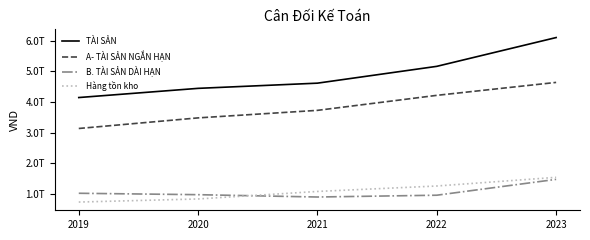

What is the average value of the B. TÀI SẢN DÀI HẠN series?

1057533340607